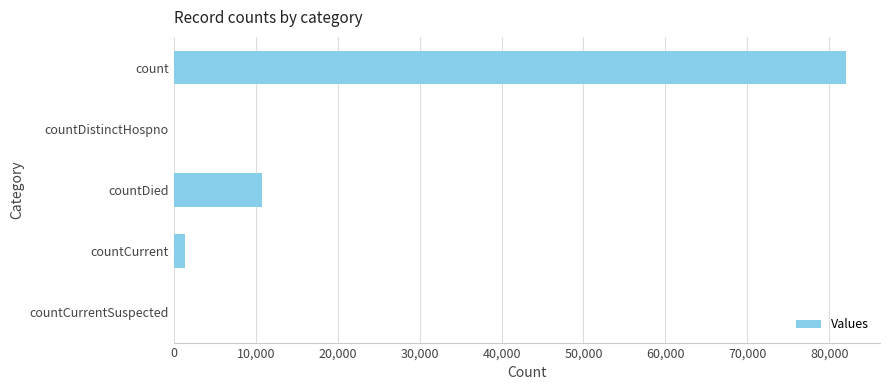

The chart shows a value of 82089 at count. True or false?

True